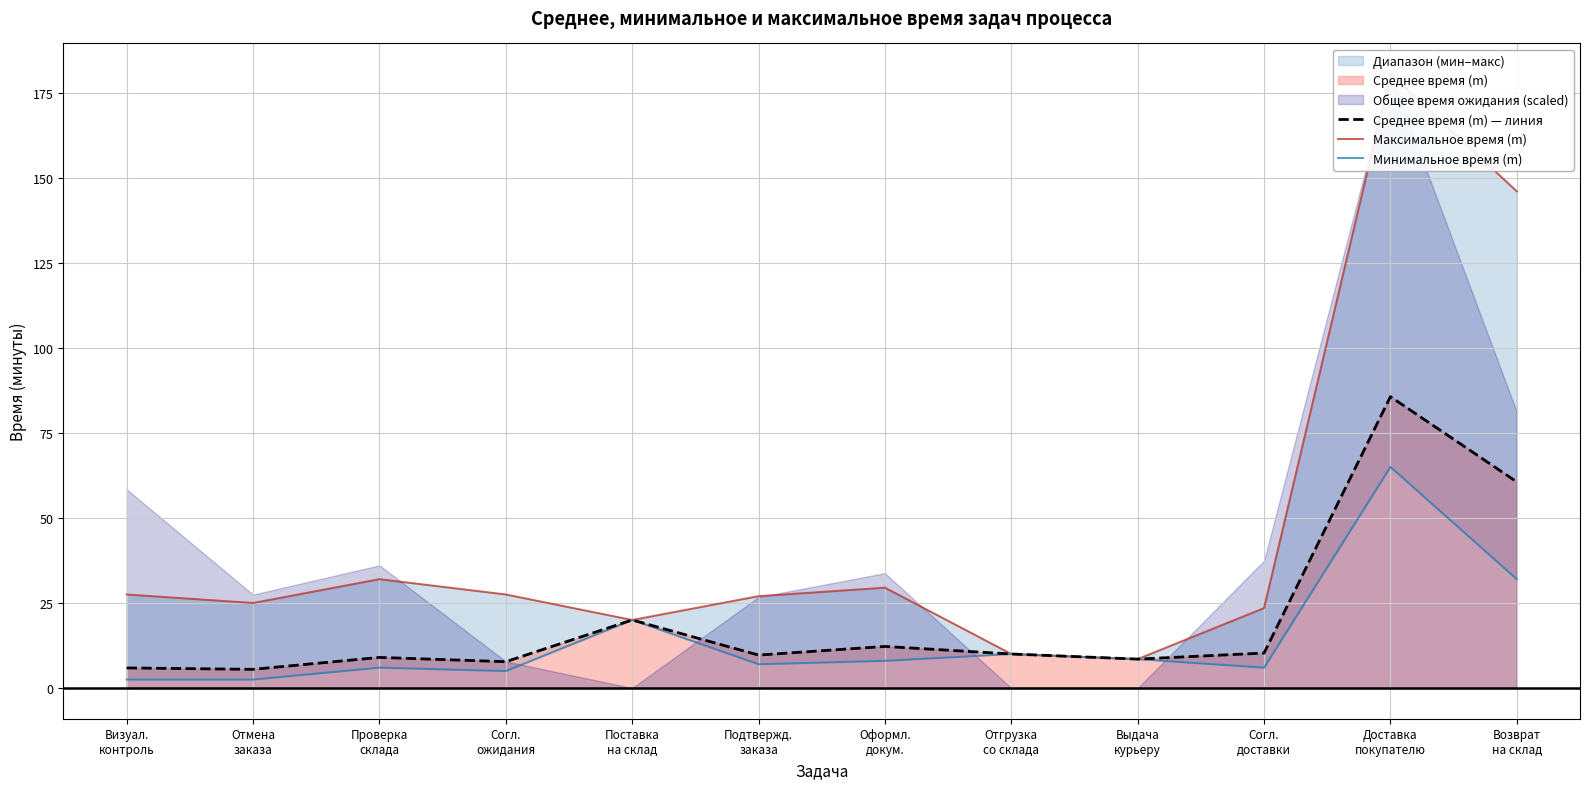

What is the greatest value displayed?

180.5